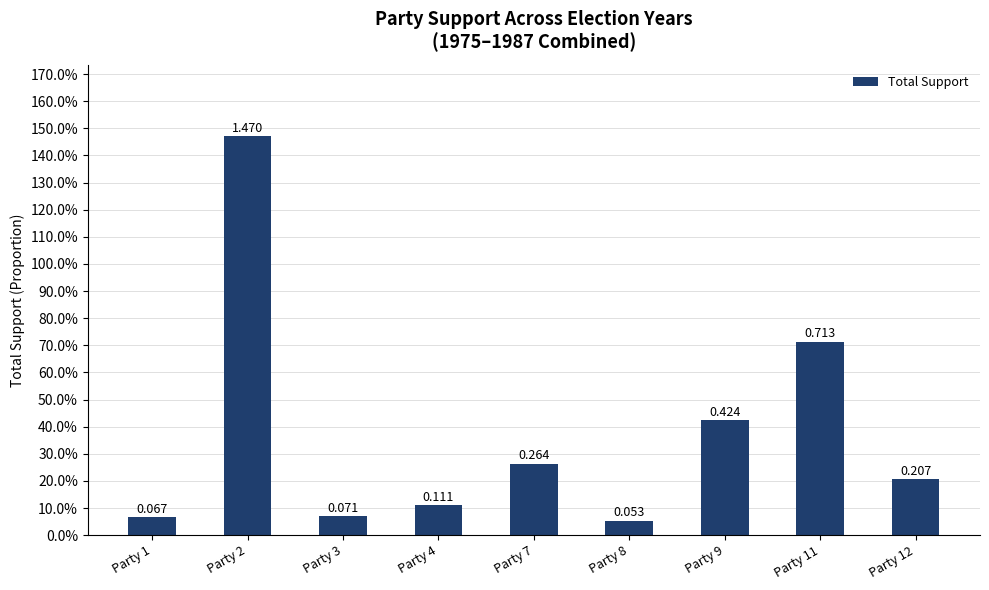

Does the chart contain any negative values?

No